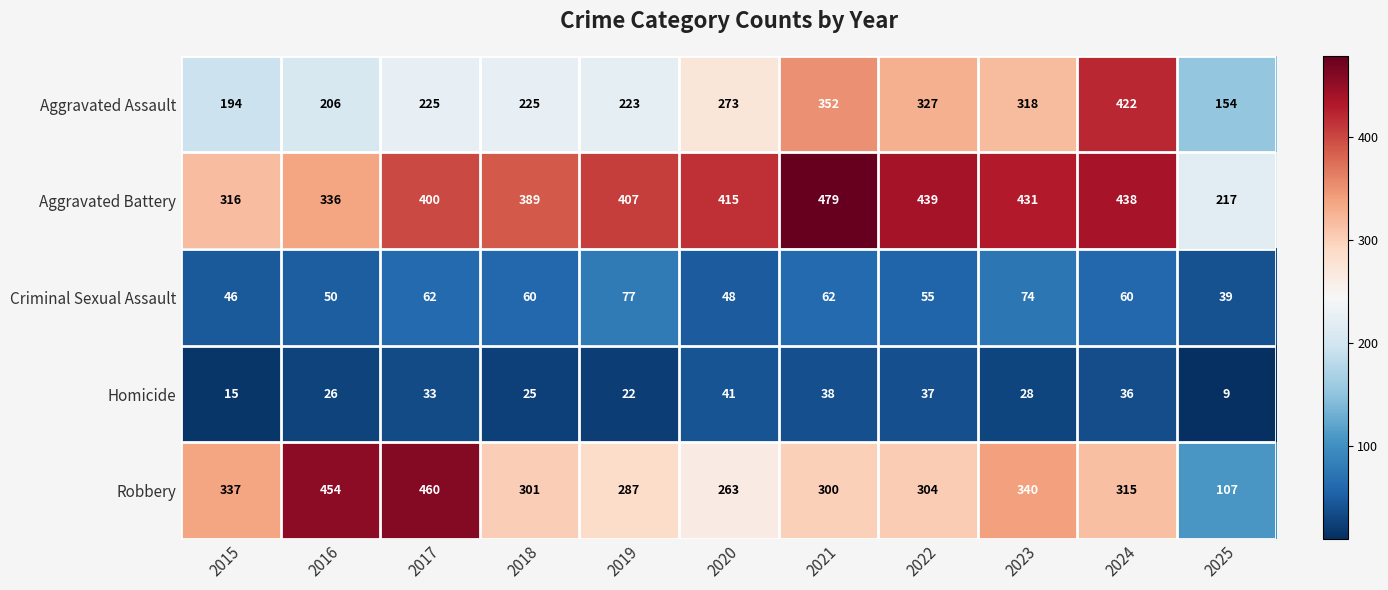

How many series are shown in this chart?

5